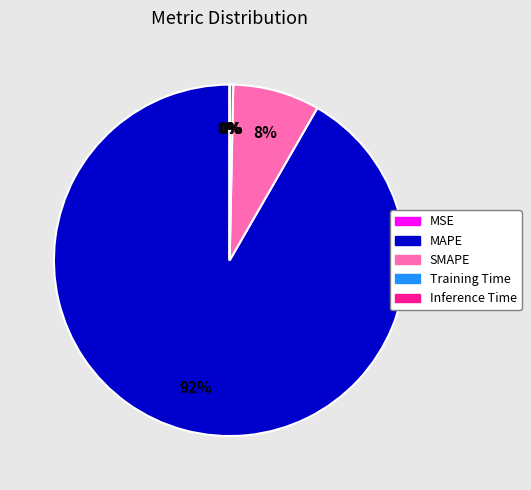

Which has a higher value, MAPE or Training Time?

MAPE